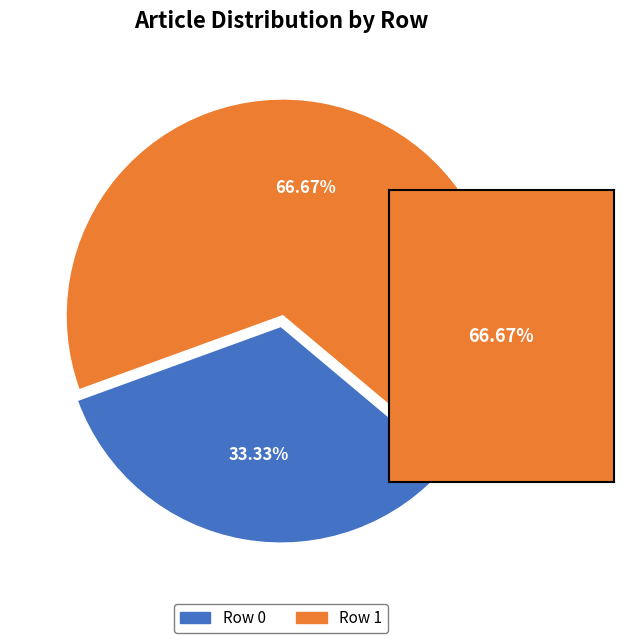

To the nearest percent, what is the difference between the largest and smallest slice percentages?

33%